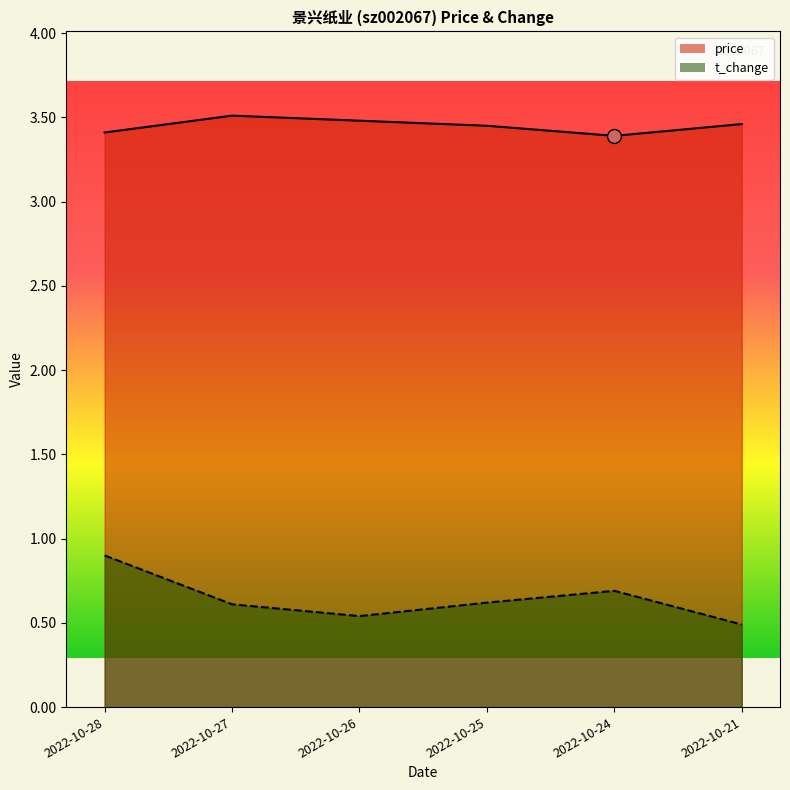

What value does the price series have at 2022-10-21?

3.5